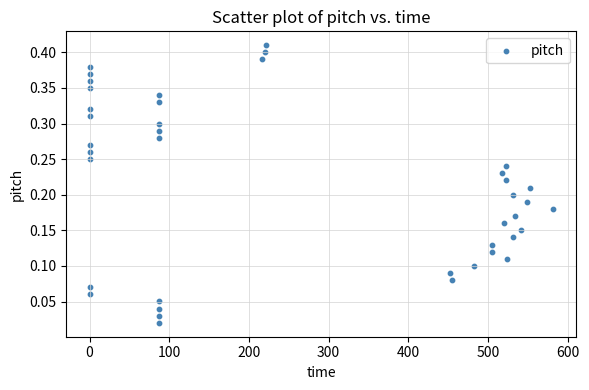

What is the range of X values (max minus min)?

582.1